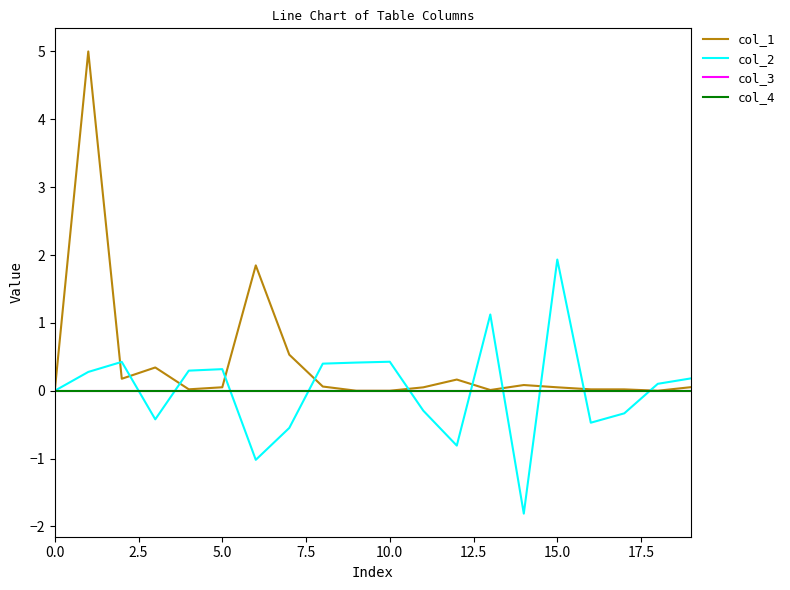

Is this an area chart (filled region under the line)?

No